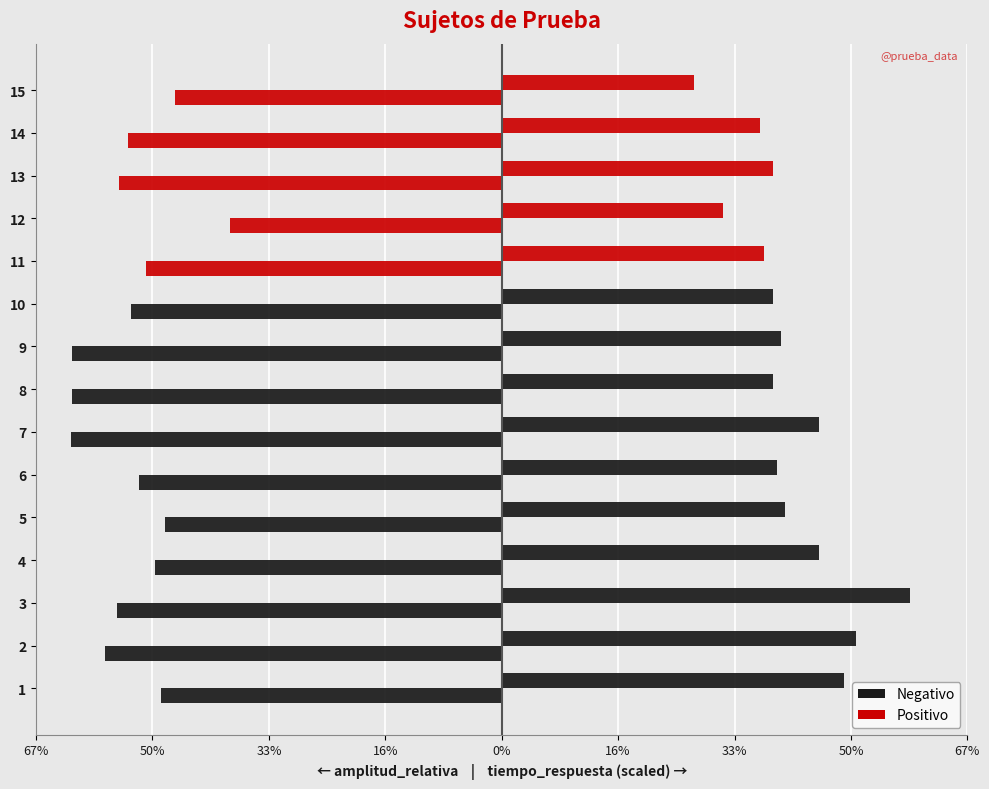

What is the minimum value shown in the chart?

-62.0